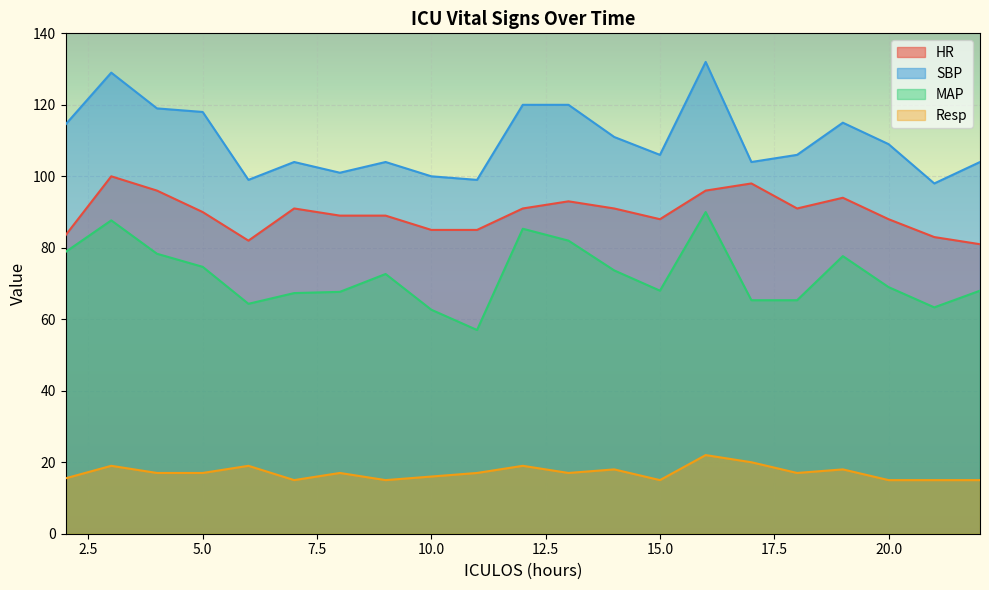

True or false: HR and SBP intersect in this chart.

False